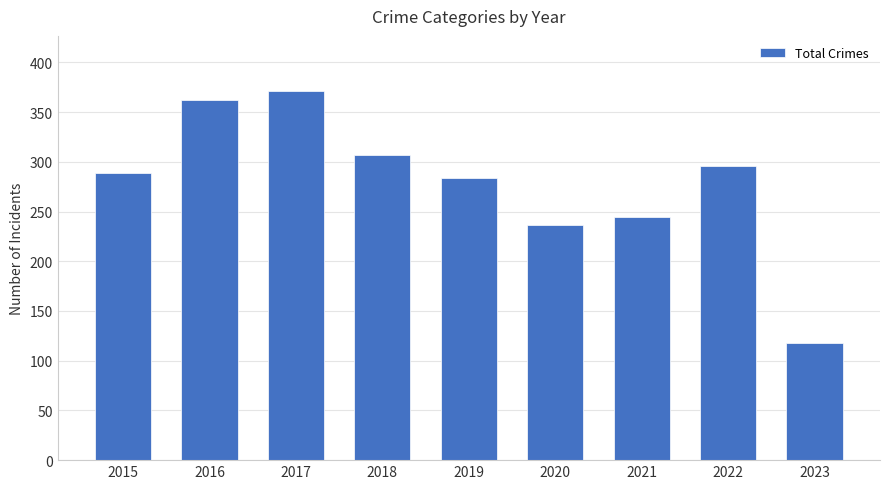

Approximately how many times larger is the value at 2023 compared to 2016?

0.3